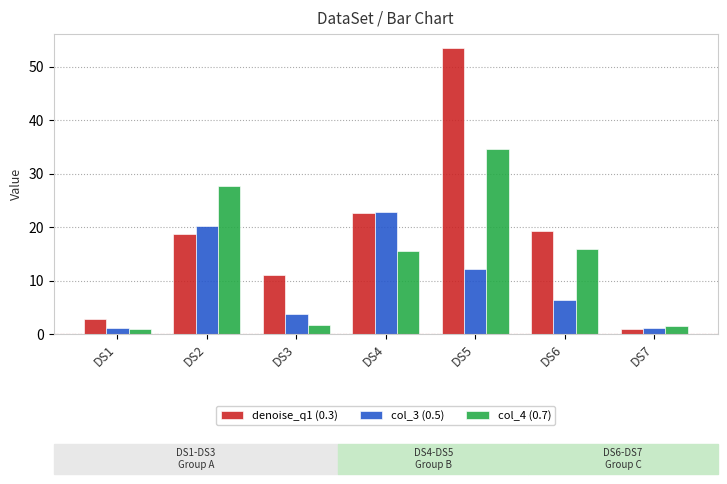

What is the difference between the highest and lowest values at DS1?

1.8